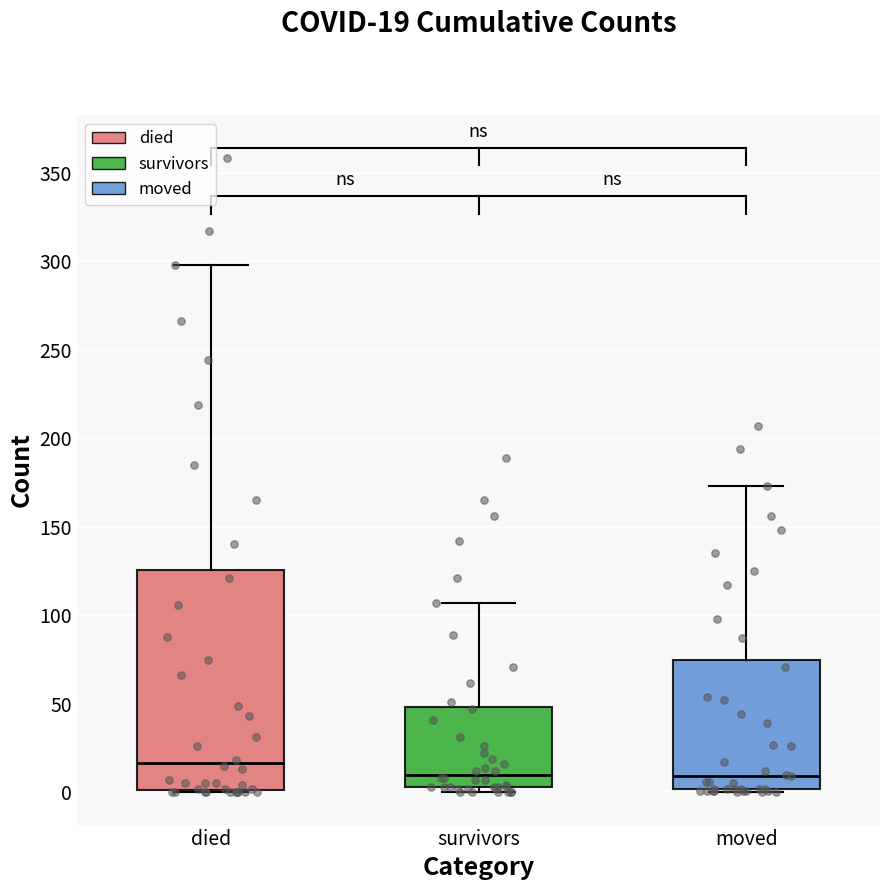

Which box has the highest median line?

died